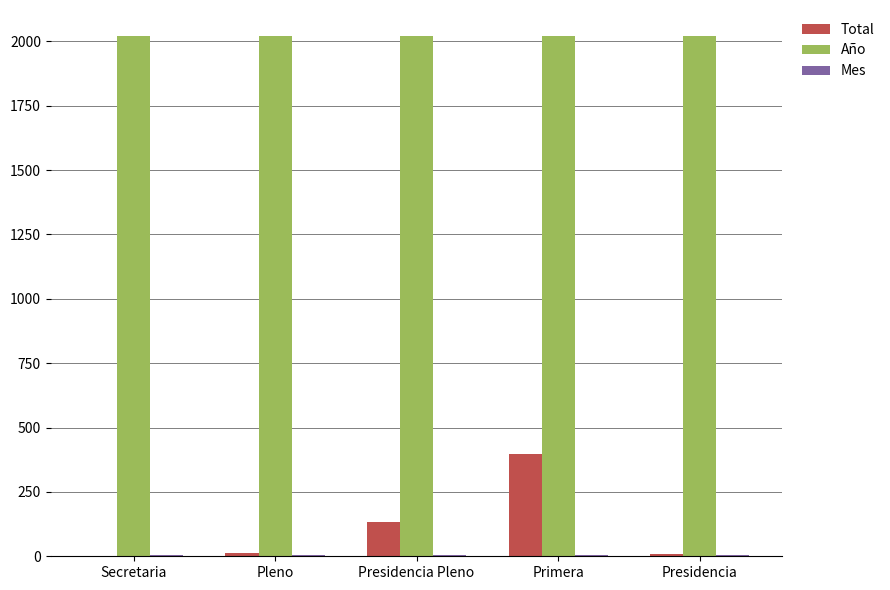

What value does the Año series have at Presidencia?

2021